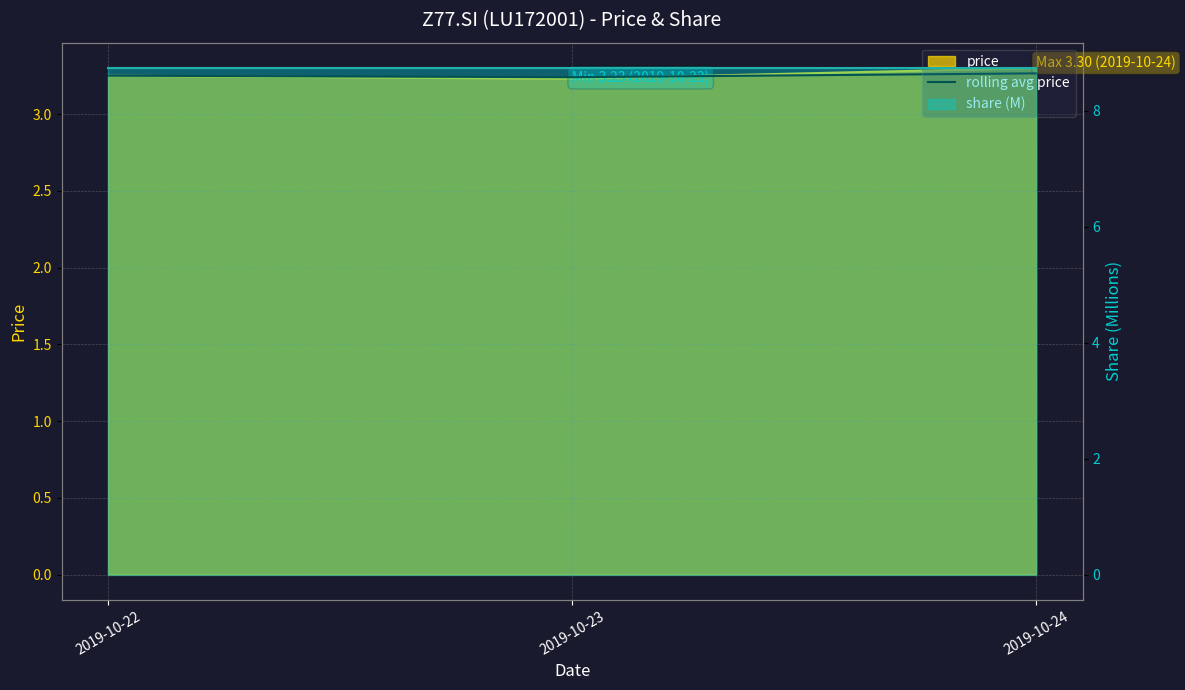

How many values are between 3 and 4?

3